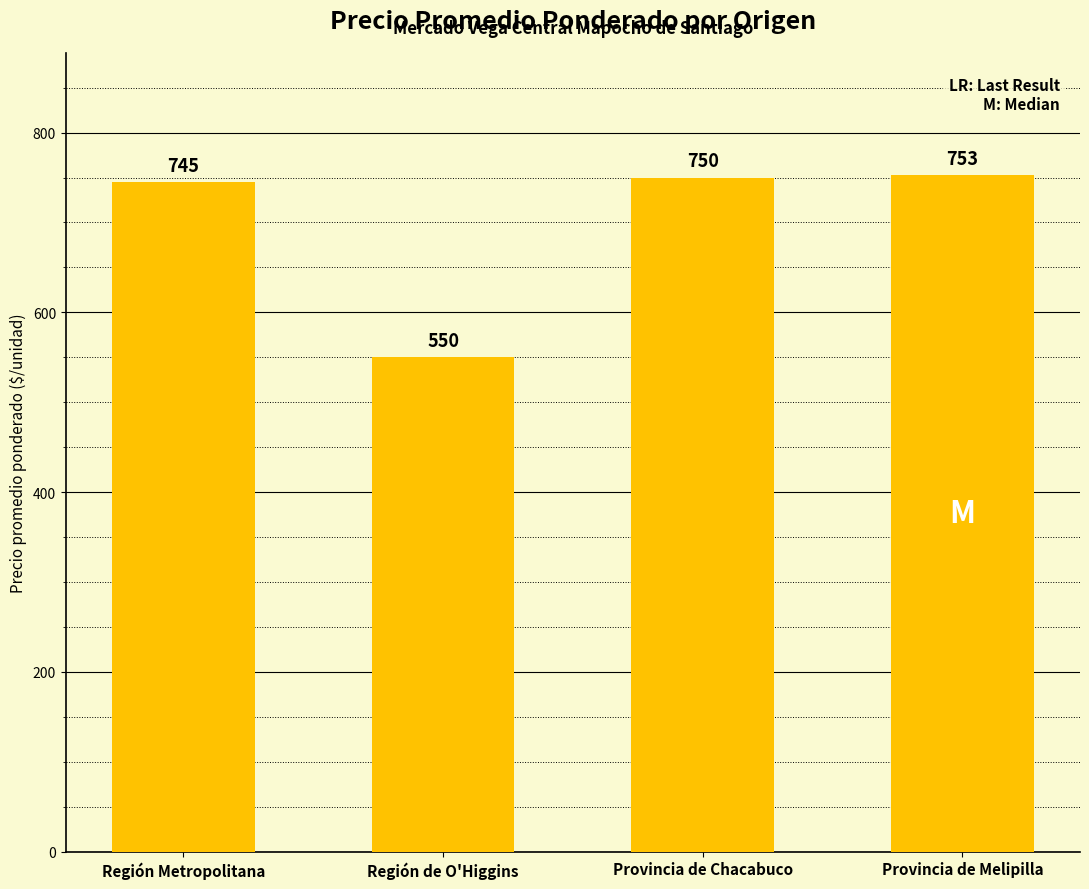

What is the label of the 2nd bar from the right?

Provincia de Chacabuco